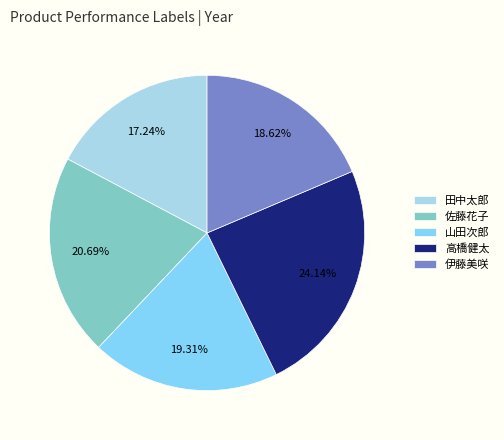

What percentage is the 山田次郎 slice, to the nearest percent?

19%